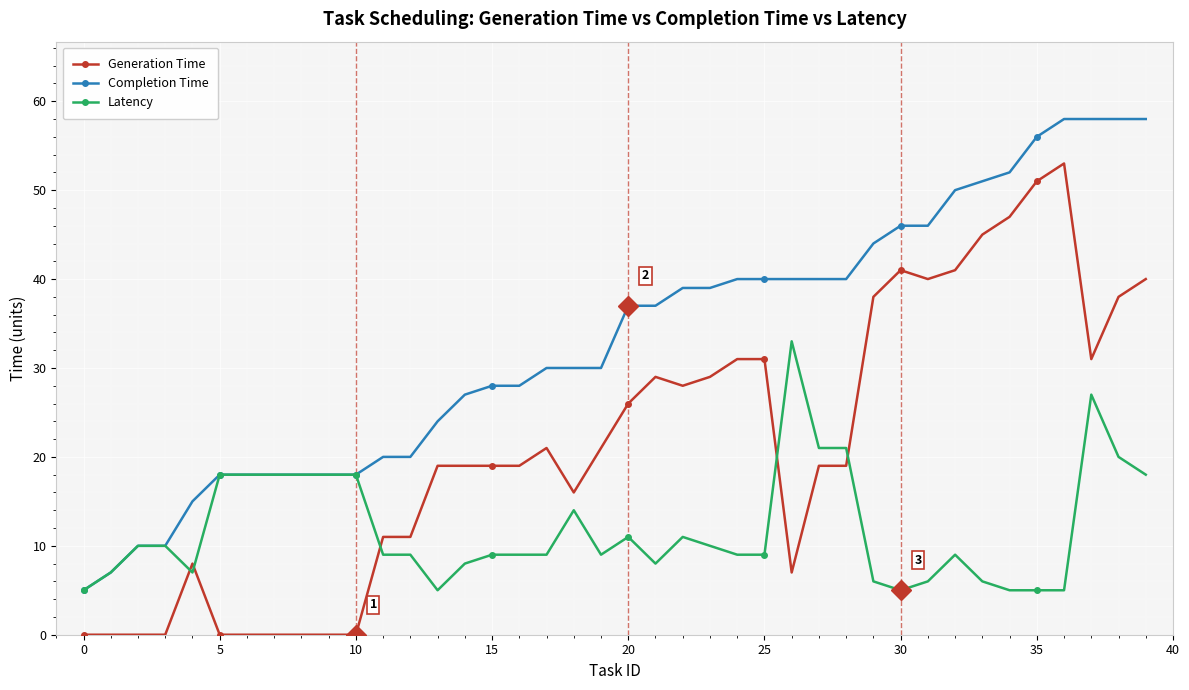

Rank the series by their average value, from highest to lowest.

Completion Time, Generation Time, Latency